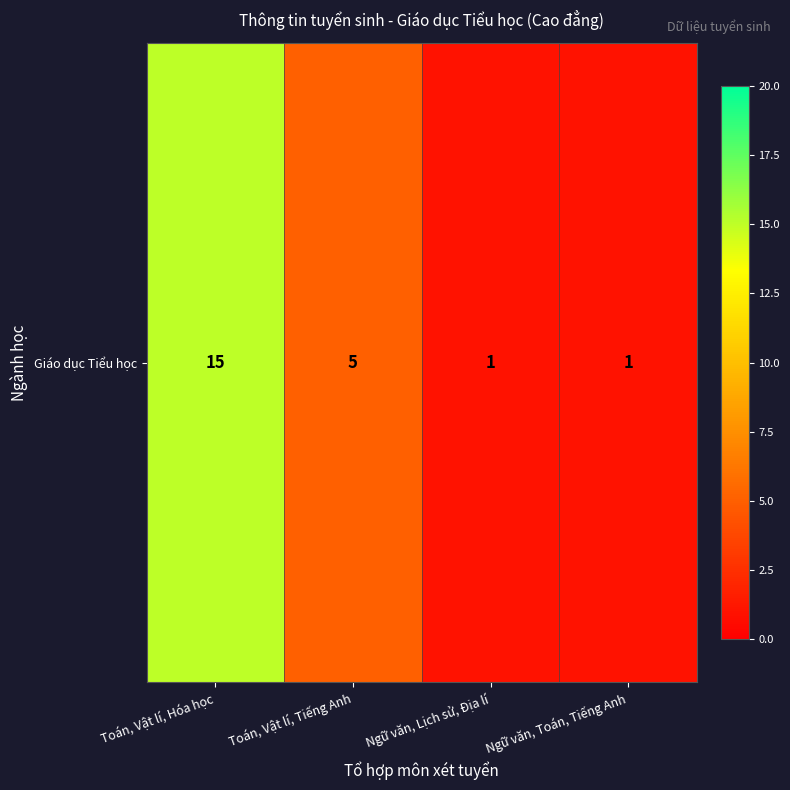

What is the sum of the values at Ngữ văn, Lịch sử, Địa lí and Ngữ văn, Toán, Tiếng Anh?

2